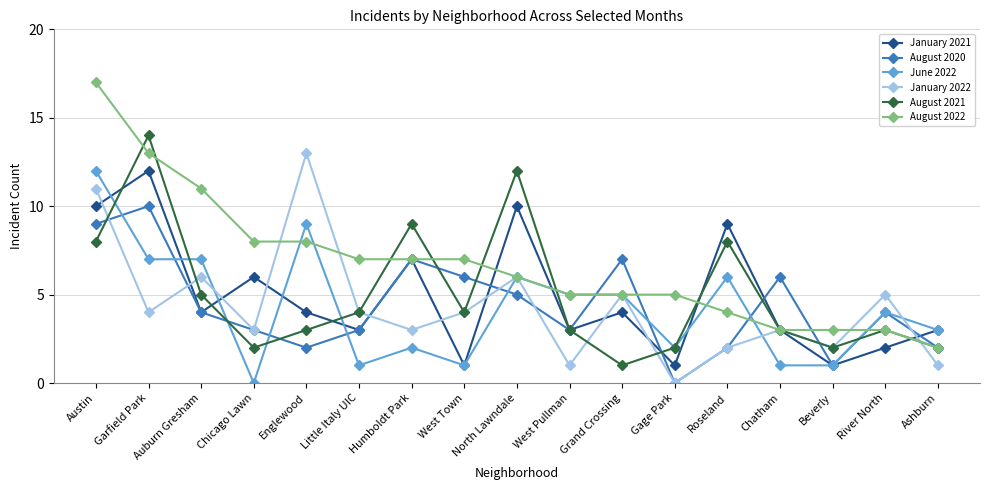

Where does the August 2021 series first go above 3?

Austin